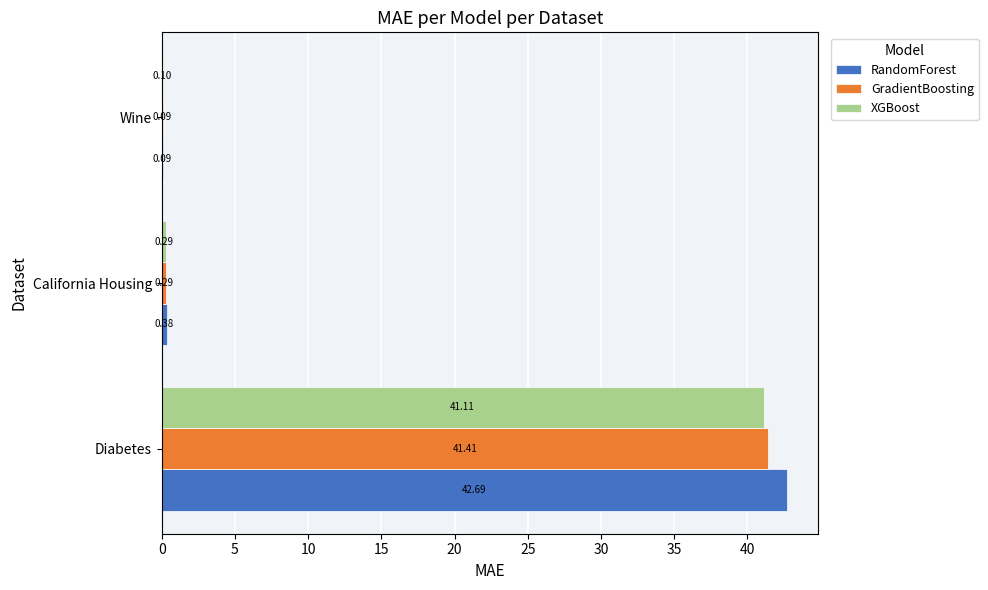

Which series changed the most between Diabetes and Wine?

RandomForest